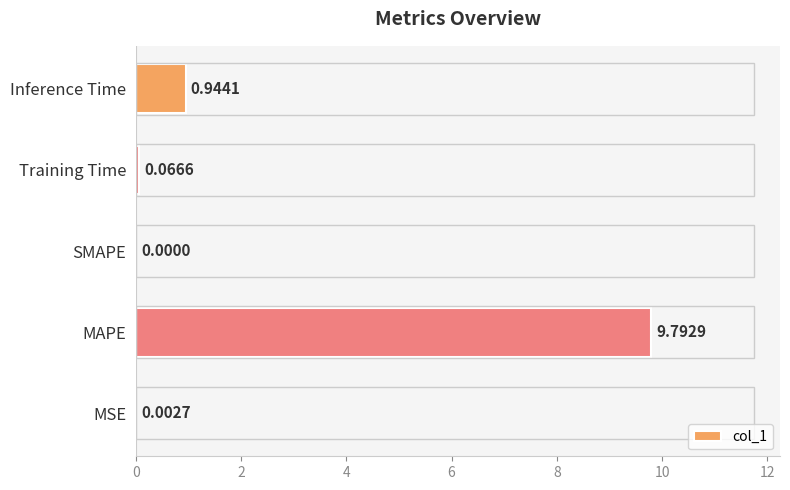

Which category has the highest value across all series?

MAPE